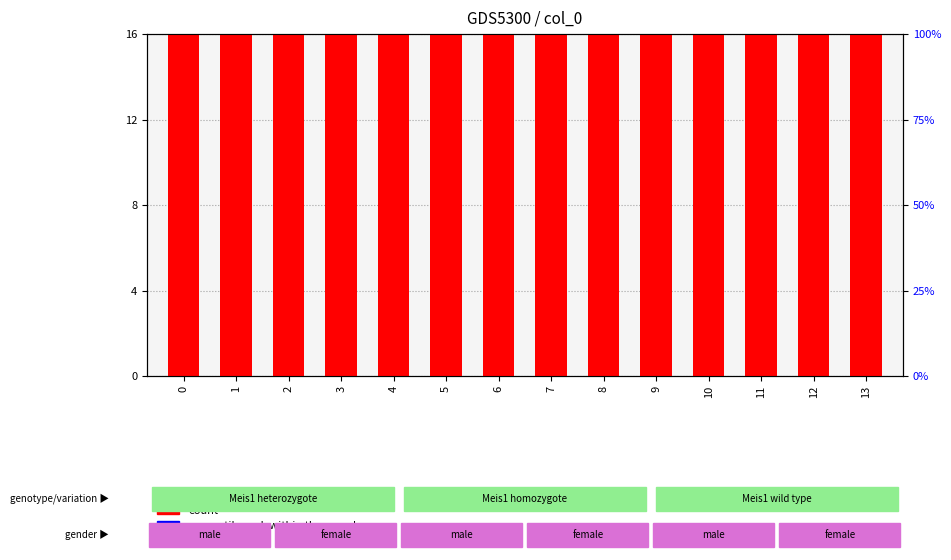

What is the total value across all series at 8?

16